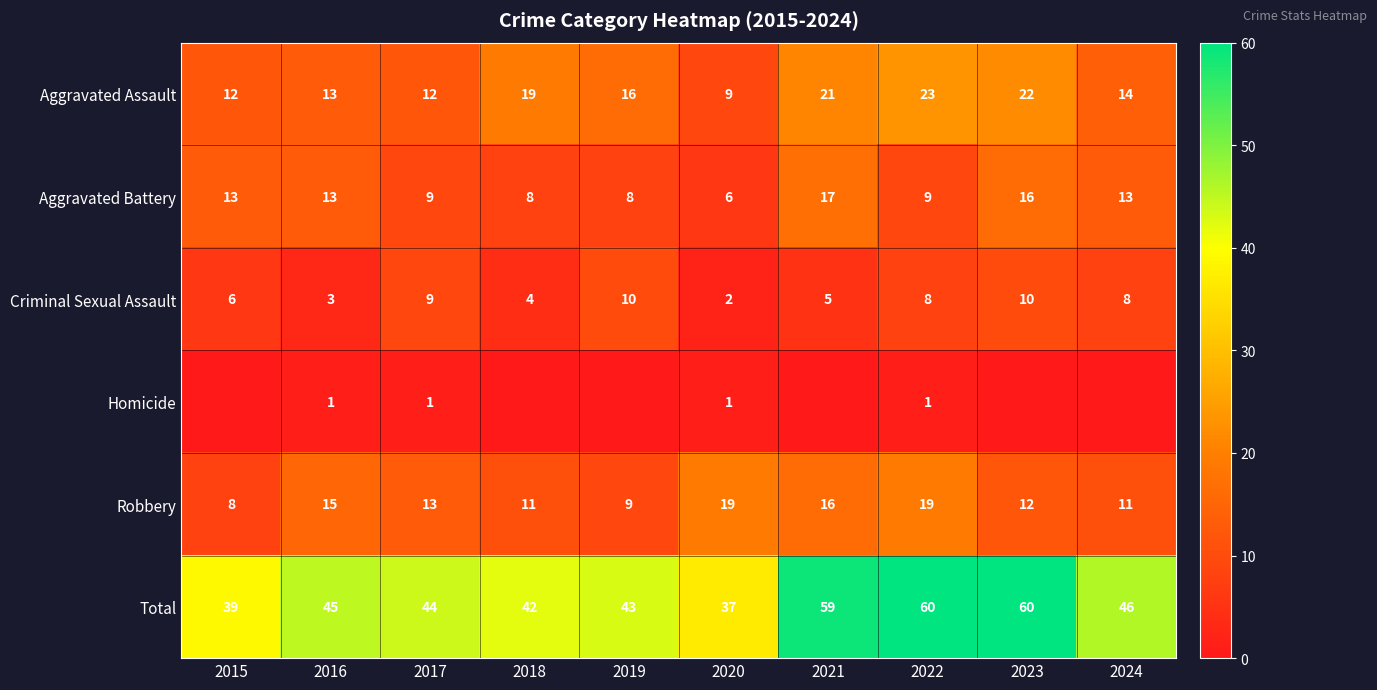

The Aggravated Assault series shows 14 at 2020. True or false?

False